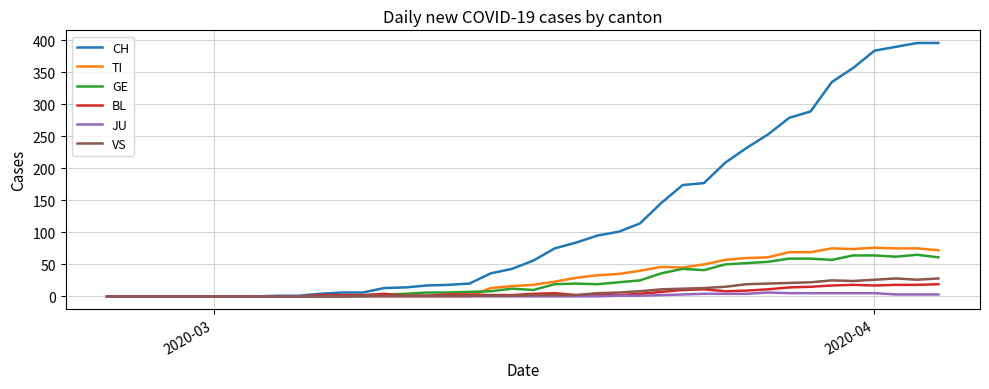

Which series has the largest total across all categories?

CH